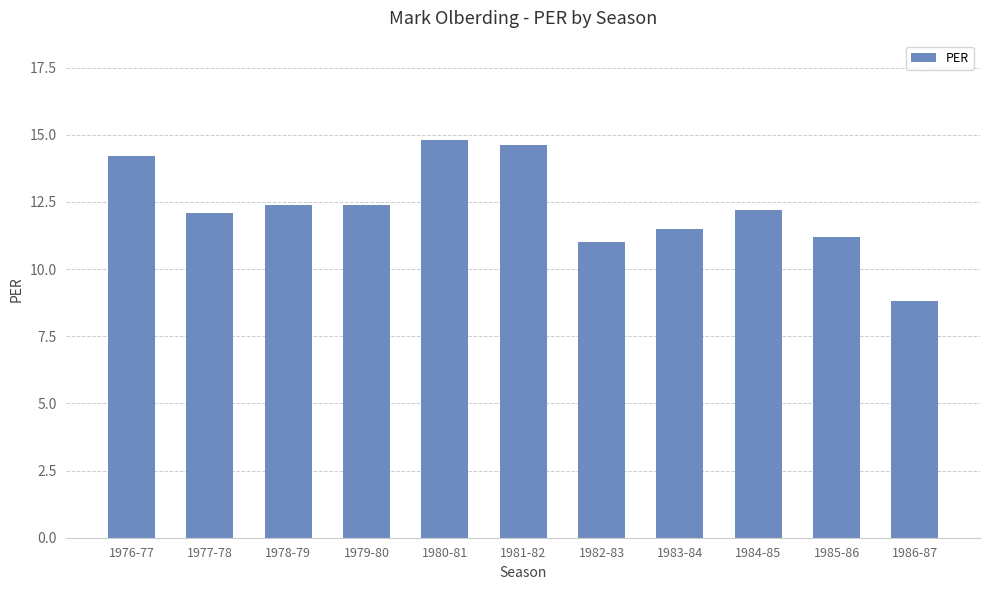

What is the approximate value at 1981-82?

14.6